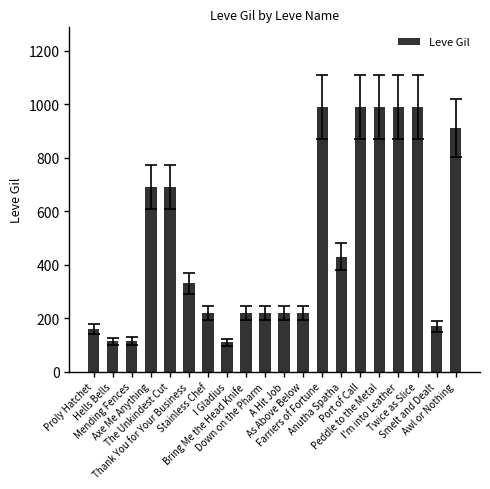

What is the value of the 7th bar from the left?

220